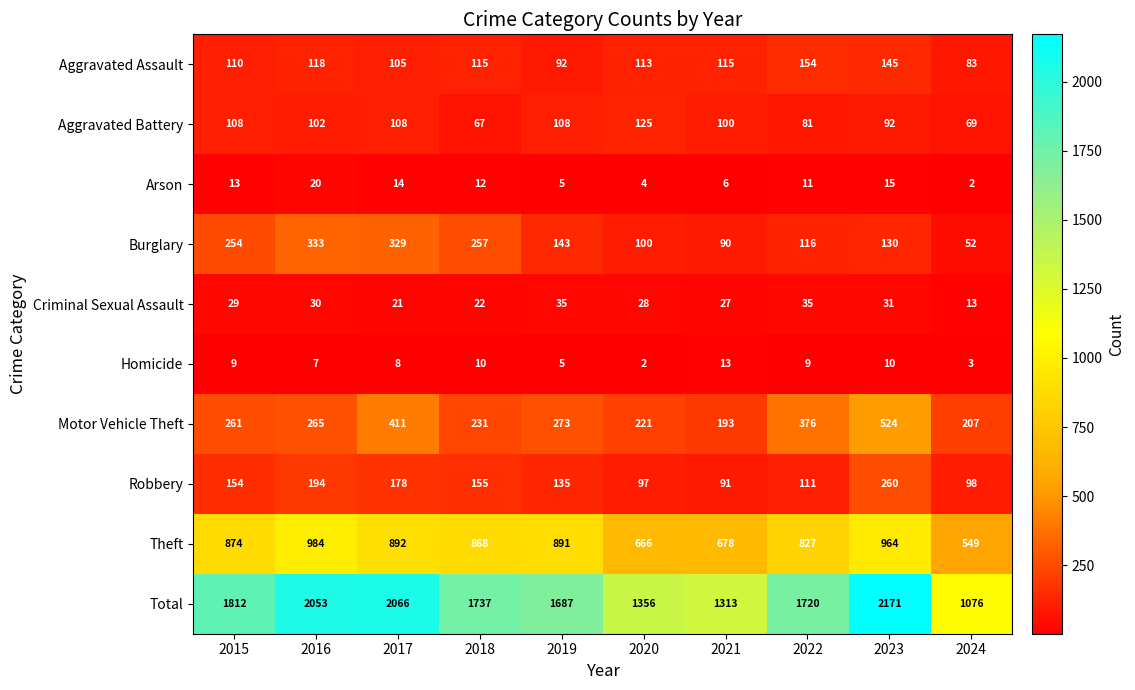

At how many categories does at least one series exceed 508?

10